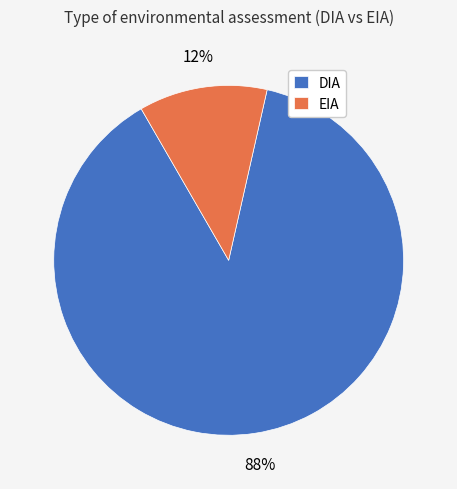

How many slices are in this pie chart?

2